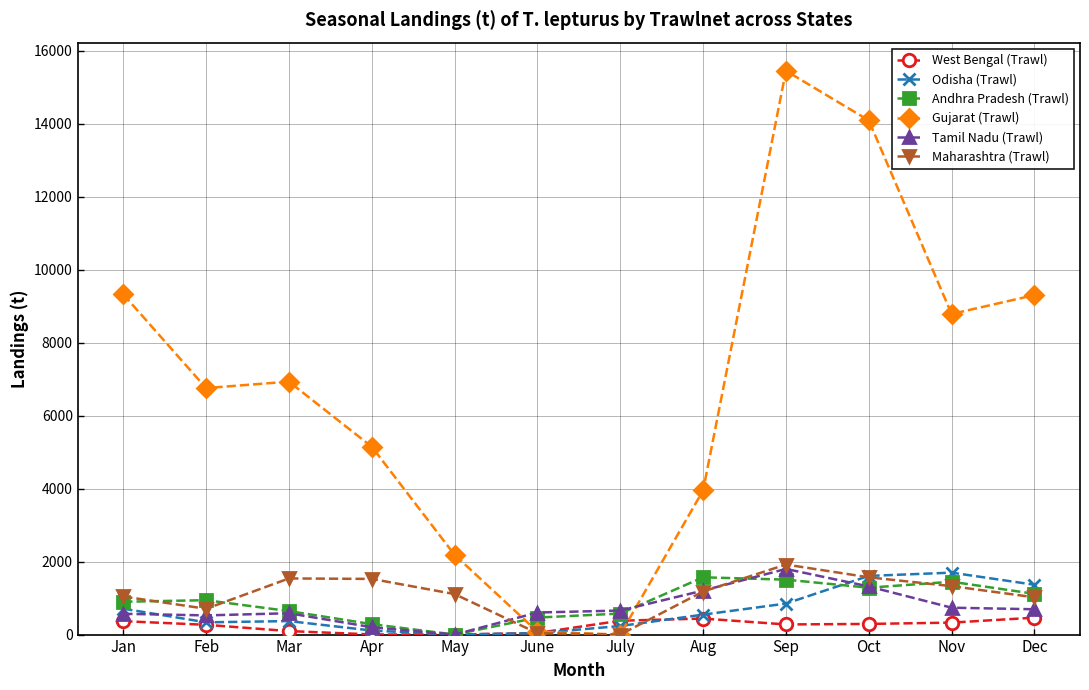

What is the label of the 2nd point from the right?

Nov